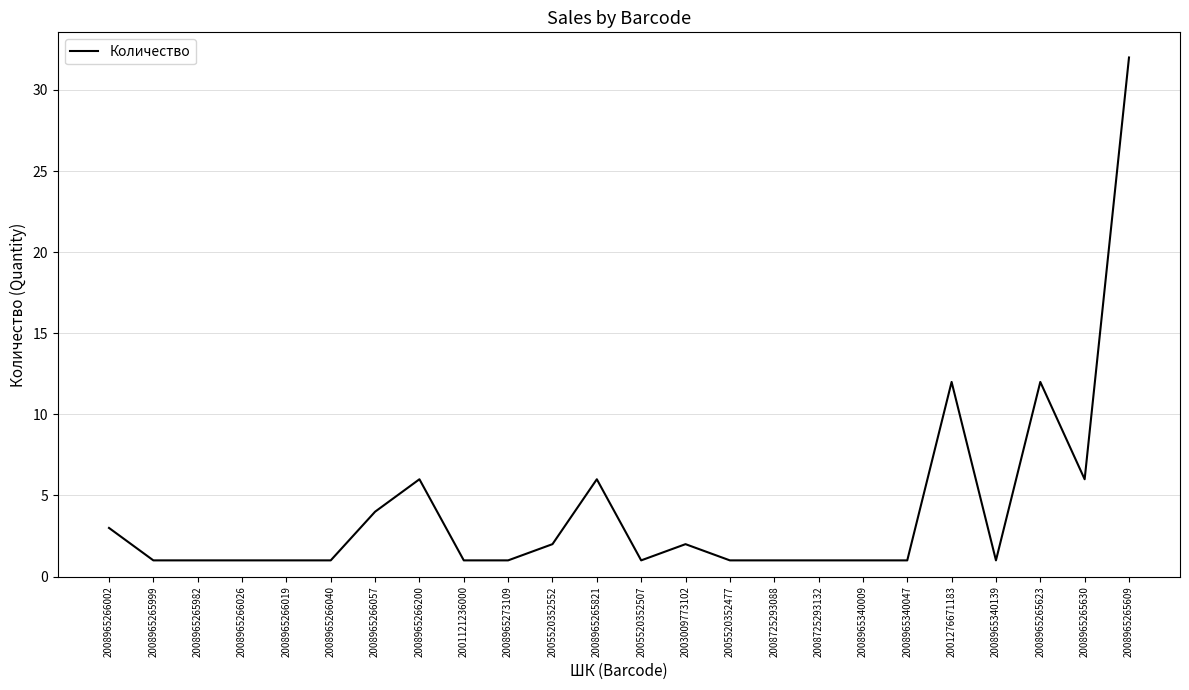

What is the difference between the values at 2008965266026 and 2008965266200?

5